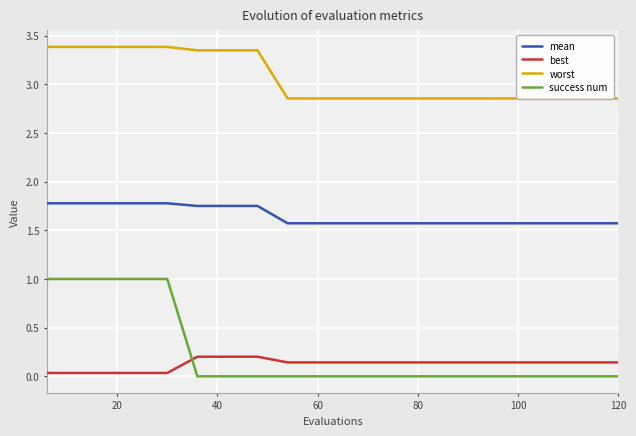

List the labels in order of mean value, largest first.

0, 20, 40, 60, 80, 100, 120, 7, 8, 9, 10, 11, 12, 13, 14, 15, 16, 17, 18, 19